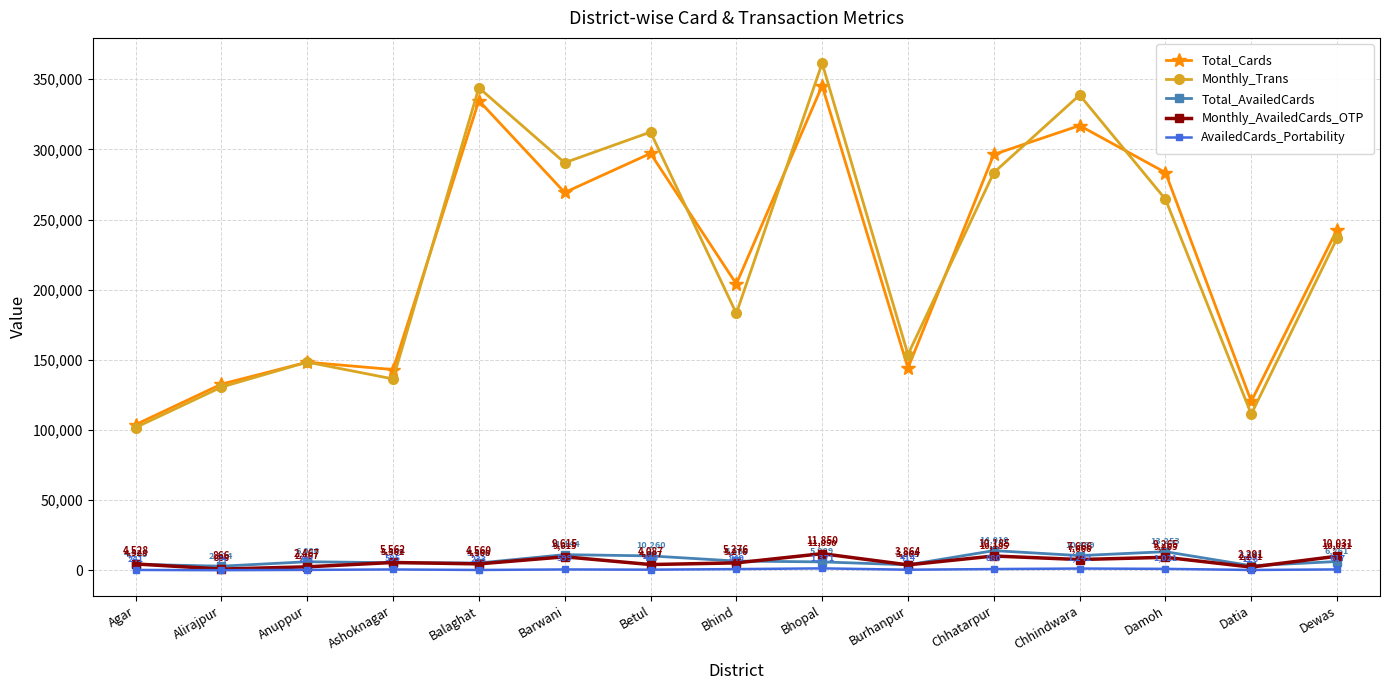

The AvailedCards_Portability series shows 617 at Dewas. True or false?

True